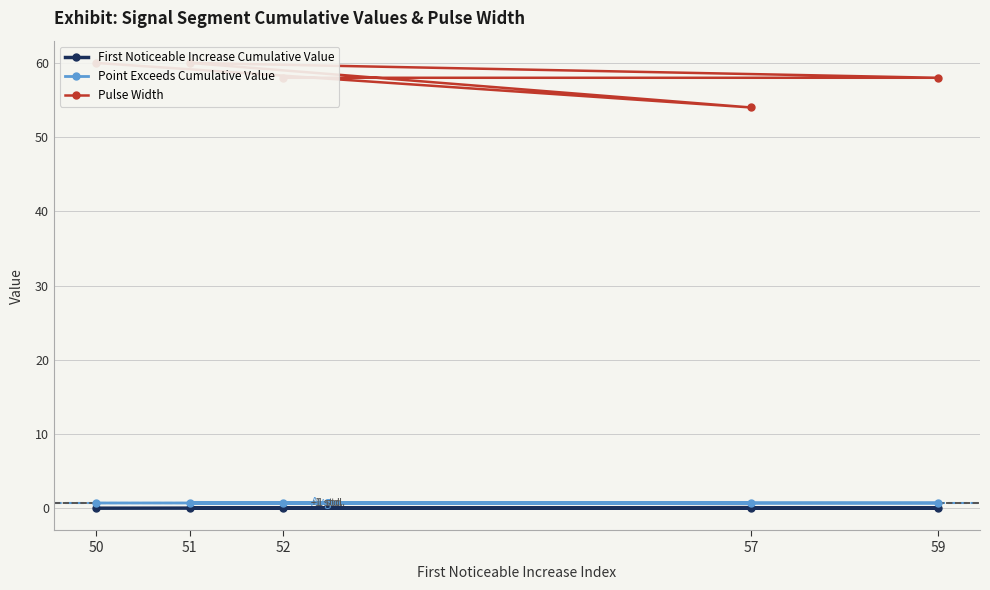

Between 57 and 51, which series saw the biggest shift?

Pulse Width